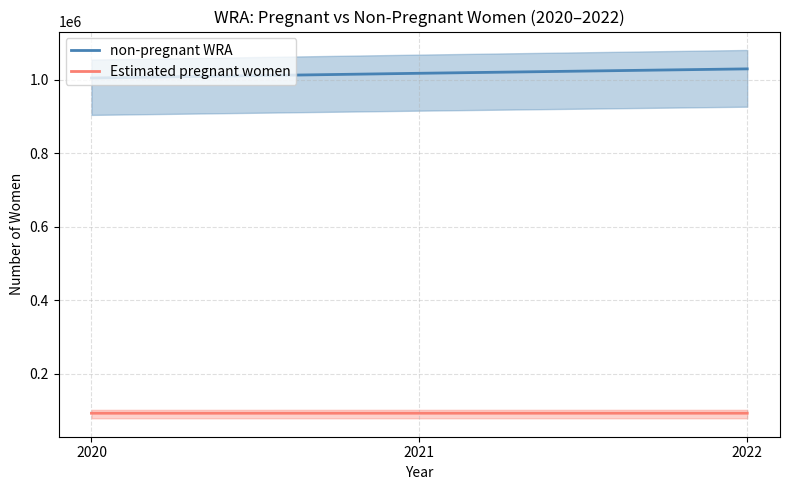

Reading left to right, what are all the values shown in this chart?

non-pregnant WRA: 1005173.1	1018023.5	1030033.4
Estimated pregnant women: 92128.9	92214.5	92222.6